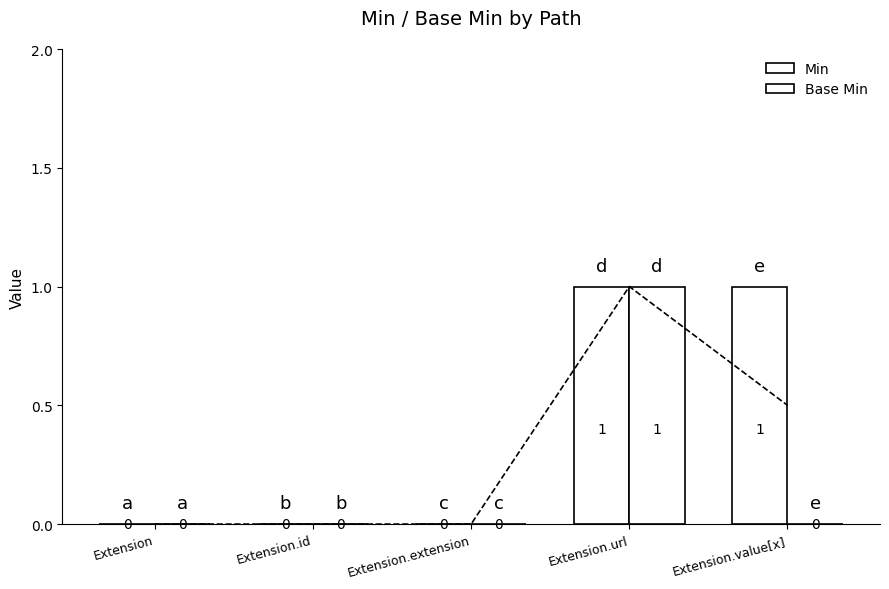

Rank the series at Extension.extension from highest to lowest value.

Min, Base Min